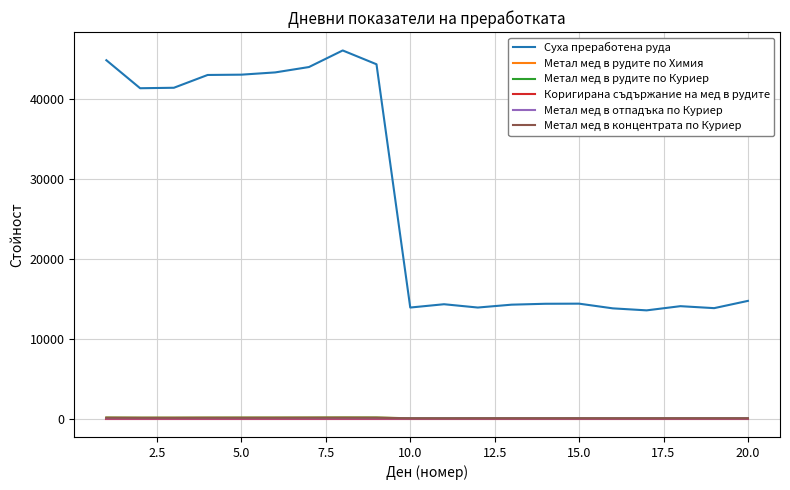

Which series has the largest total across all categories?

Суха преработена руда